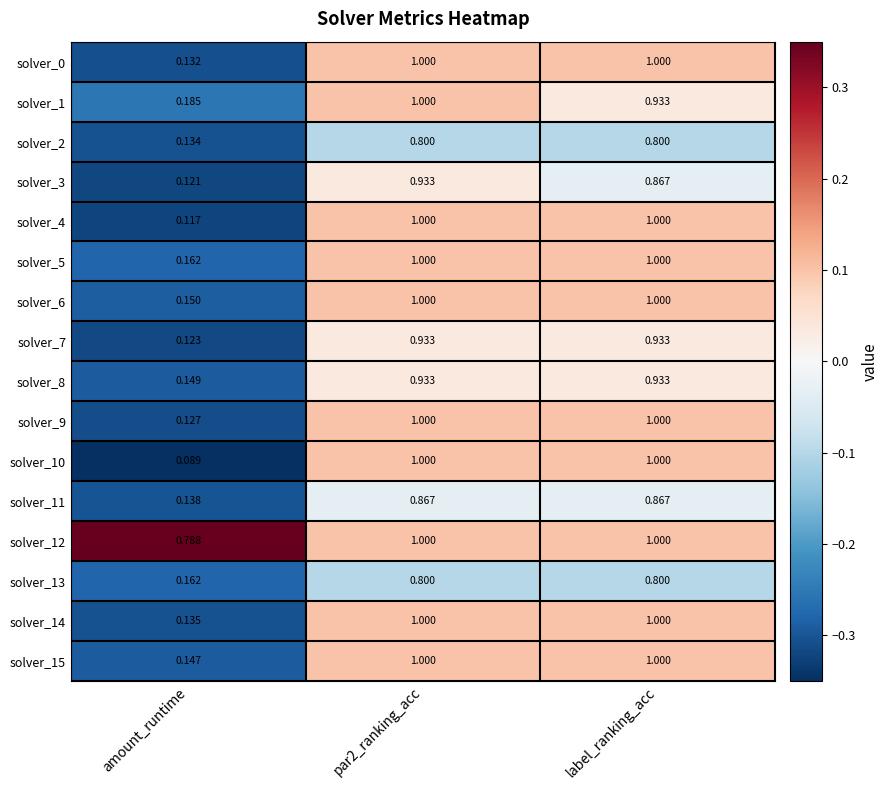

Where is solver_0 nearest to the value 0?

amount_runtime